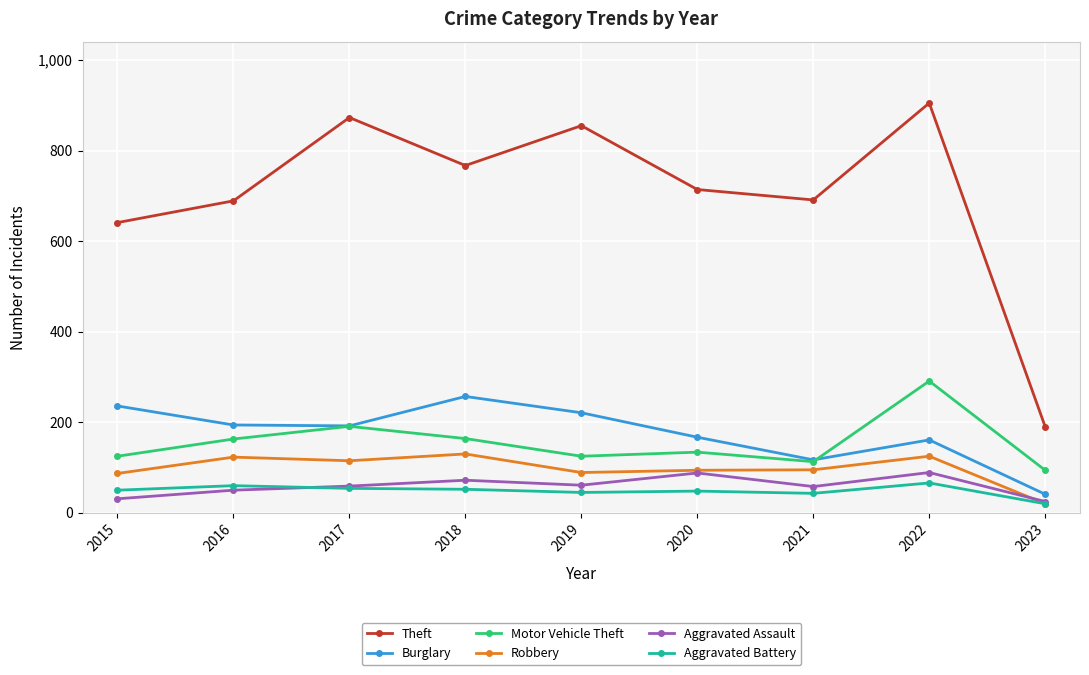

True or false: Aggravated Battery and Theft cross at least once.

False